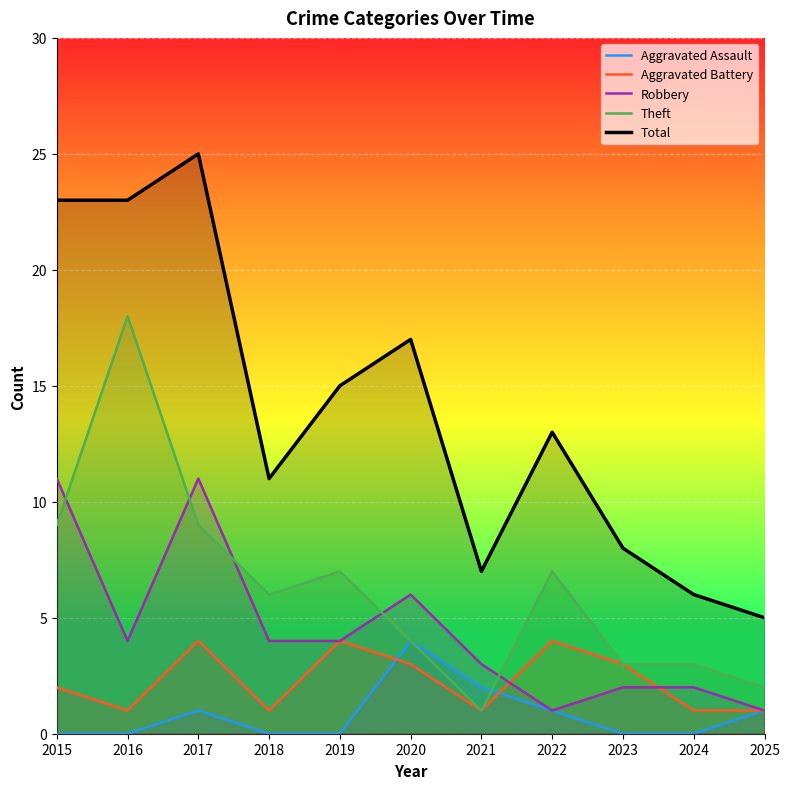

Where does the Total series first go above 13?

2015